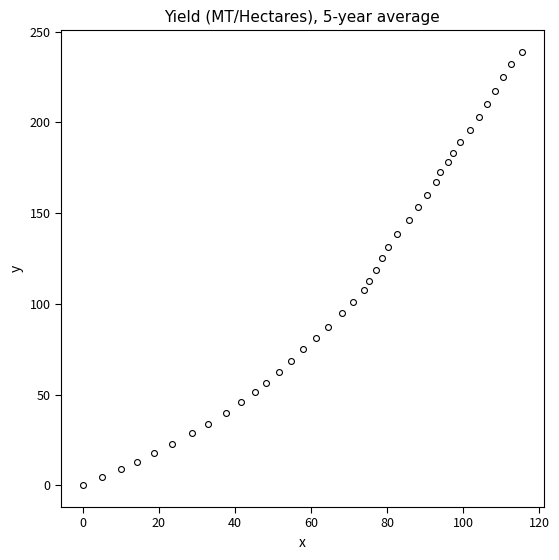

What is the range of Y values (max minus min)?

238.8